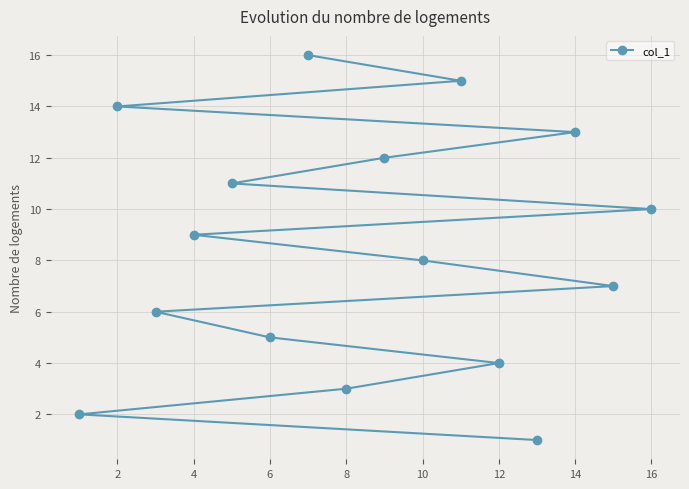

What is the greatest value displayed?

16